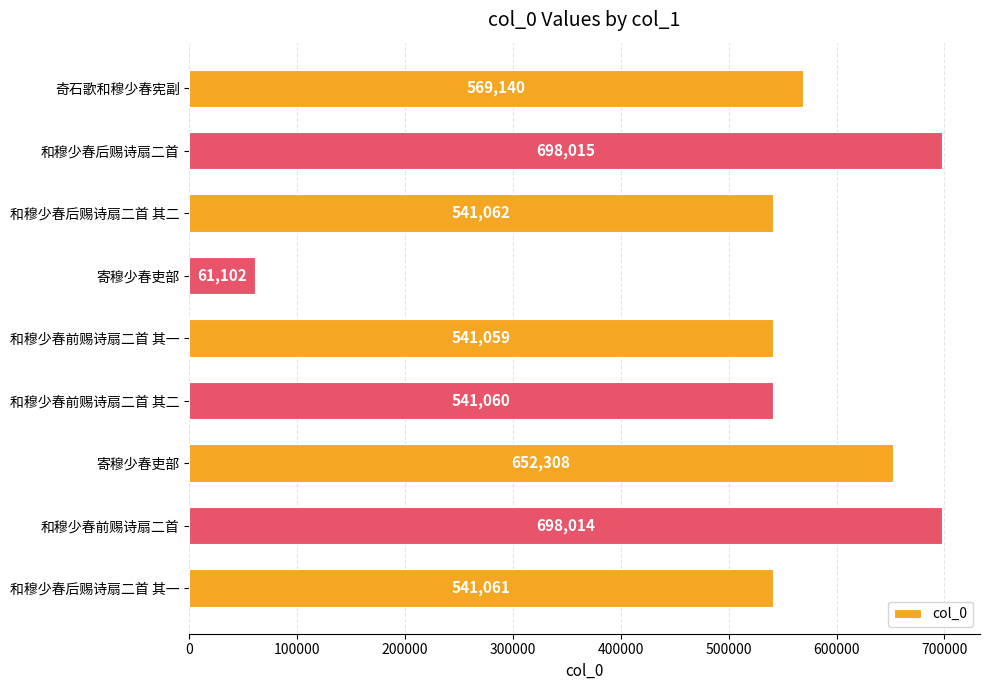

How many data points are less than 541062?

4